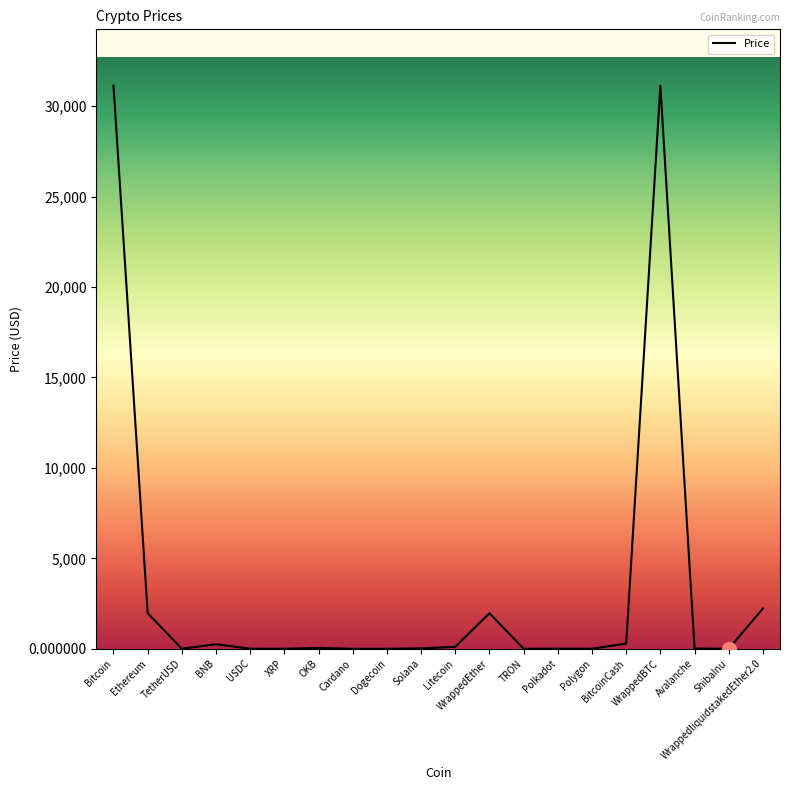

The chart shows a value of 0.7 at Polygon. True or false?

True